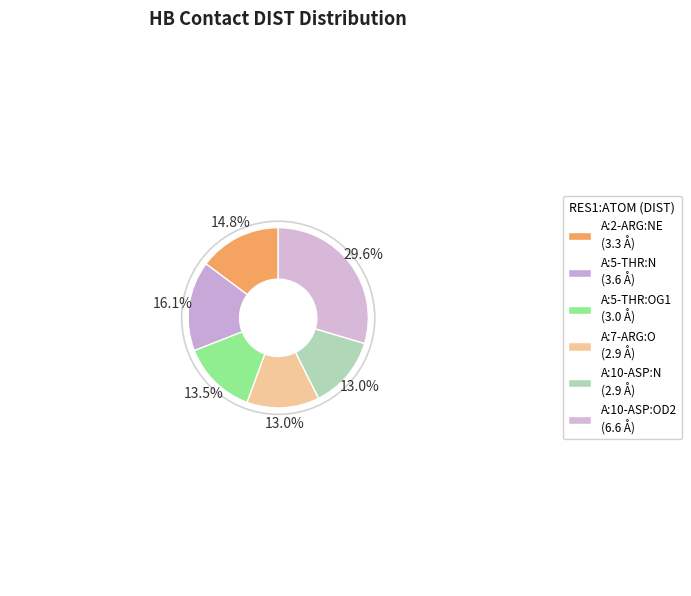

What is the smallest slice in the pie chart?

A:7-ARG:O